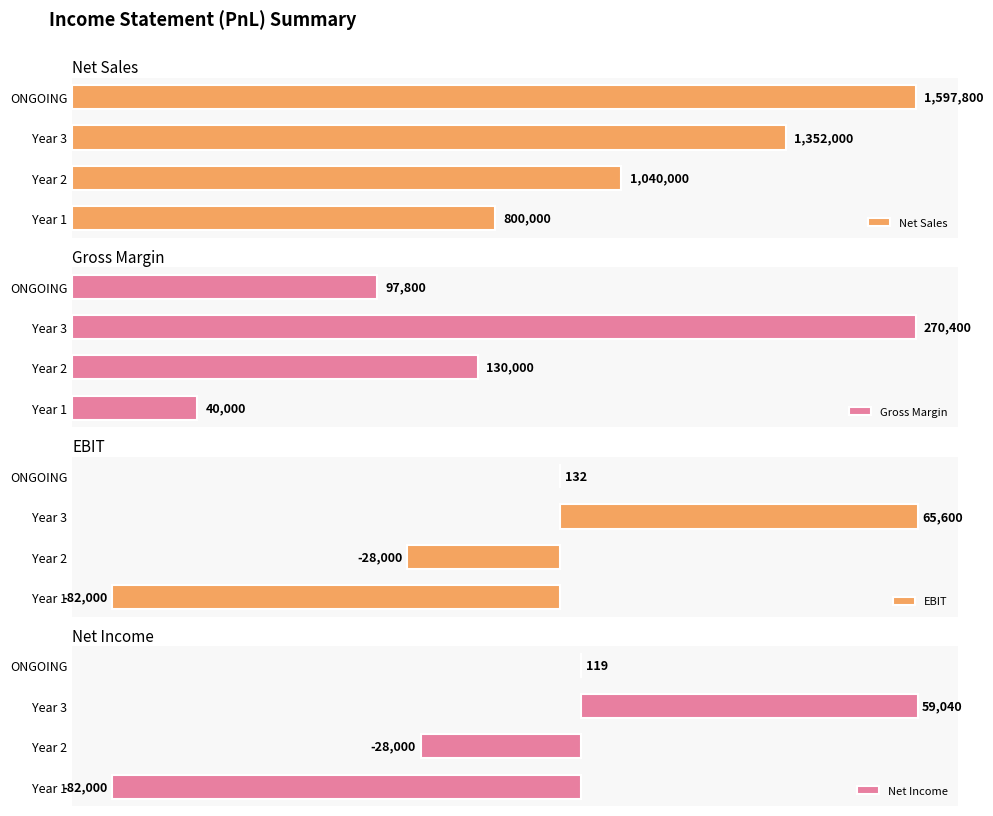

Where is Gross Margin nearest to the value 155200?

Year 2